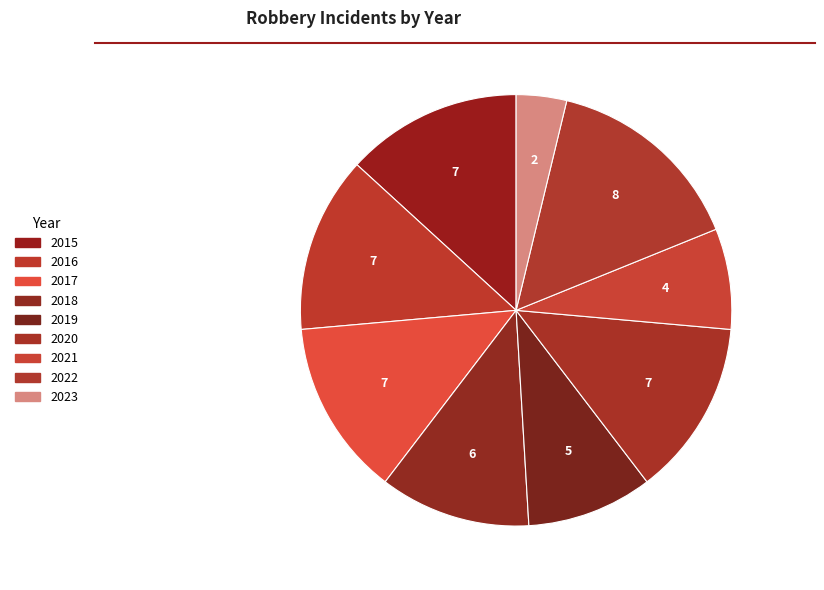

Is it true that 2019 is 9% of the pie?

True